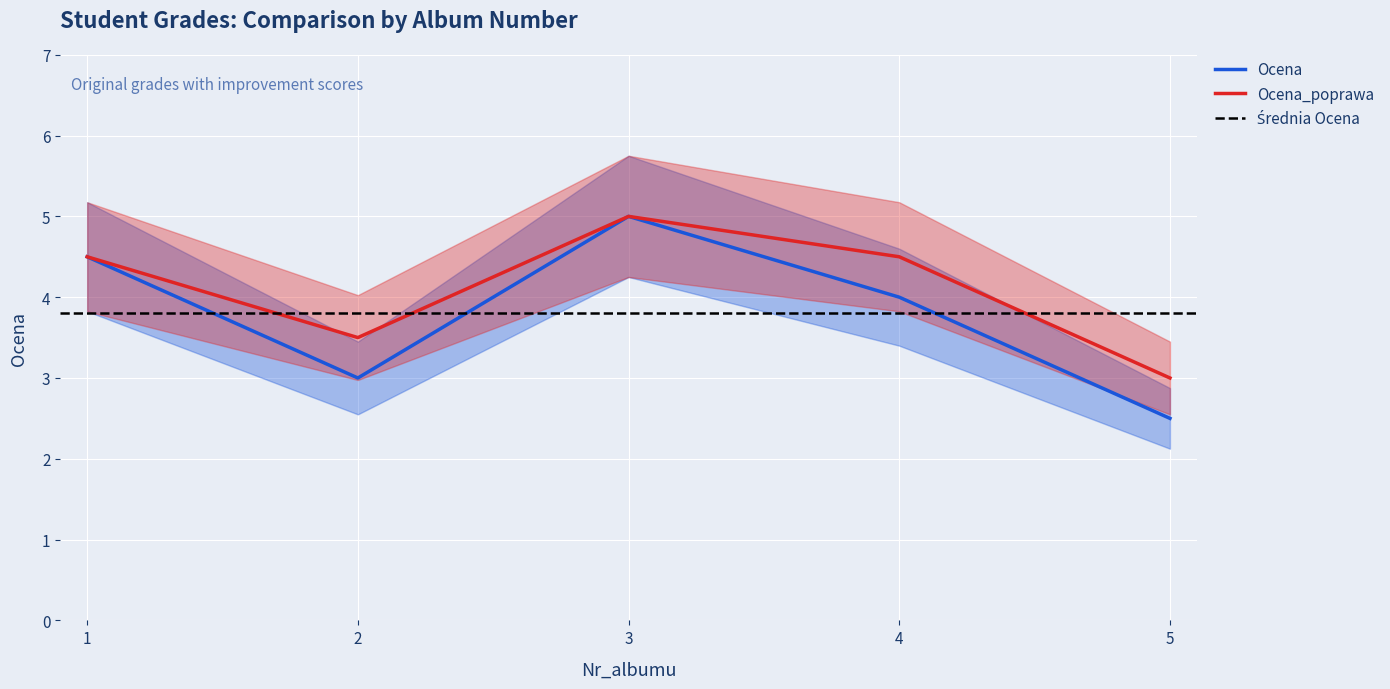

What is the total value across all series at 2?

6.5